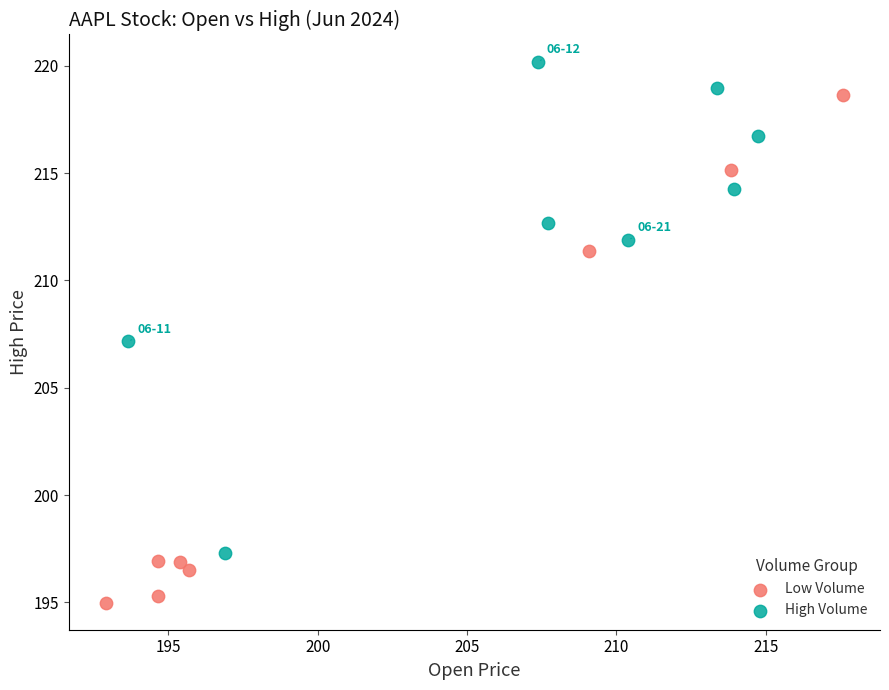

Which series reaches the minimum Y coordinate?

Low Volume